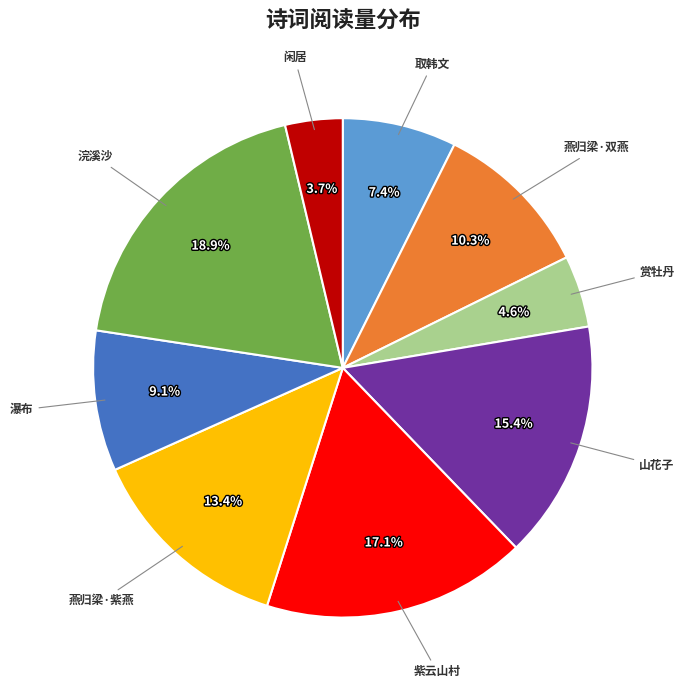

Is there any slice that represents more than half of the pie?

No